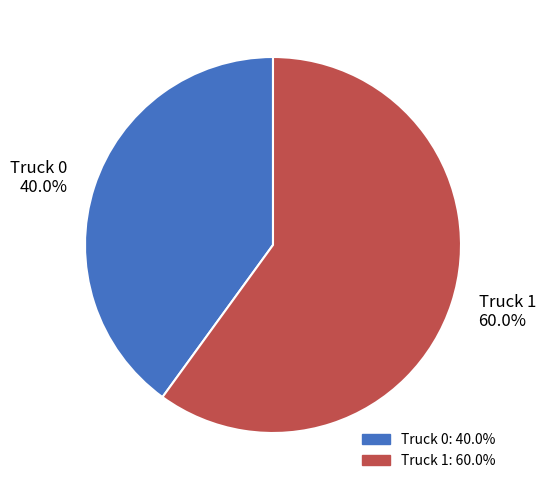

What is the largest slice in the pie chart?

Truck 1